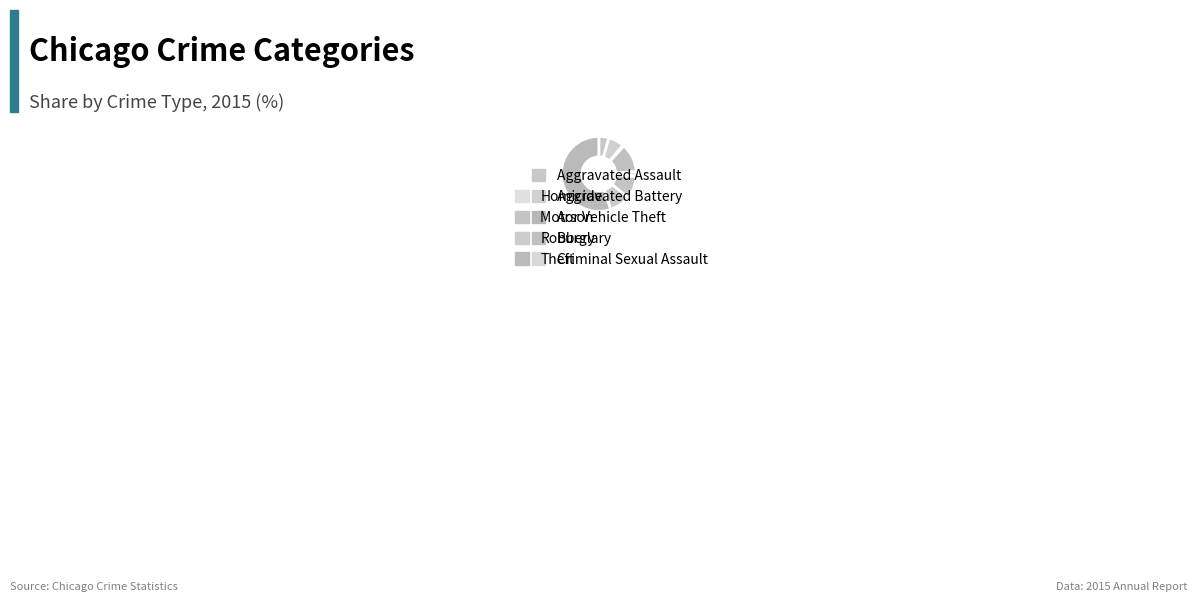

To the nearest percent, what is the average slice percentage?

11%